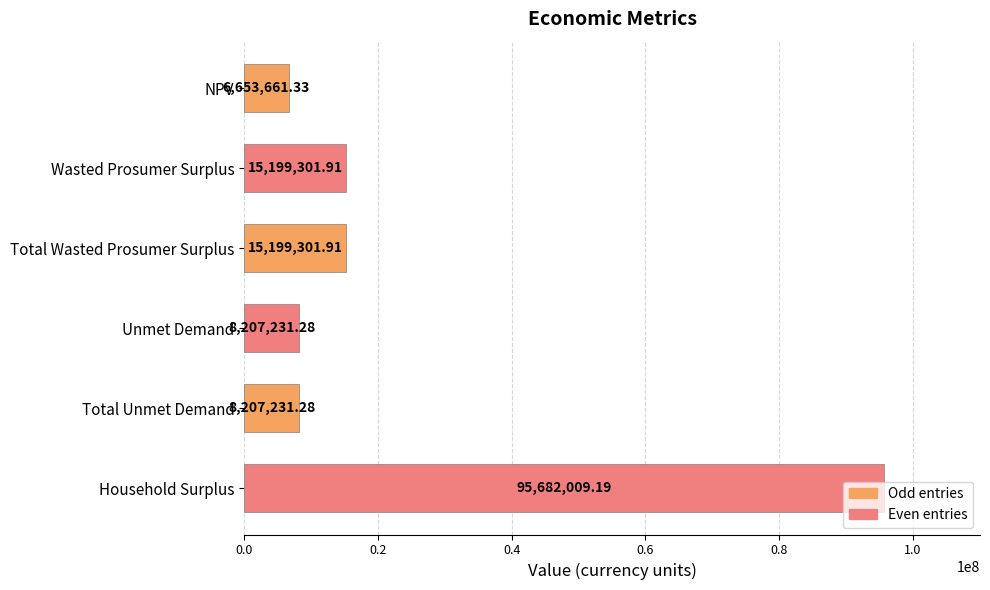

What is the label of the 5th bar from the bottom?

Wasted Prosumer Surplus